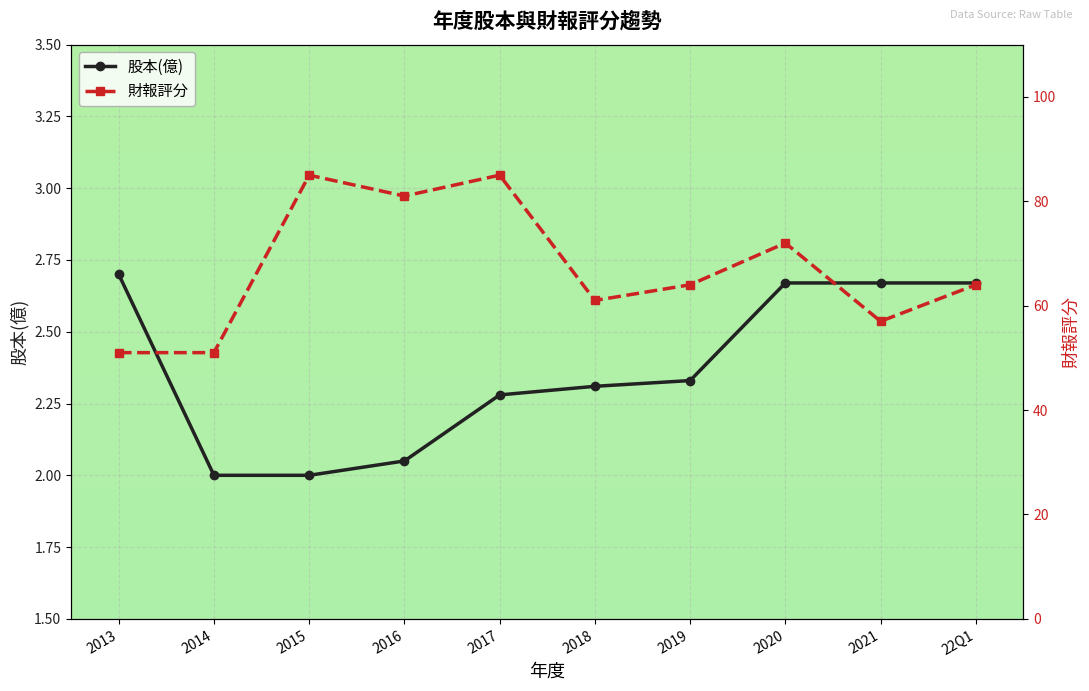

At which category is the sum across all series the highest?

2017